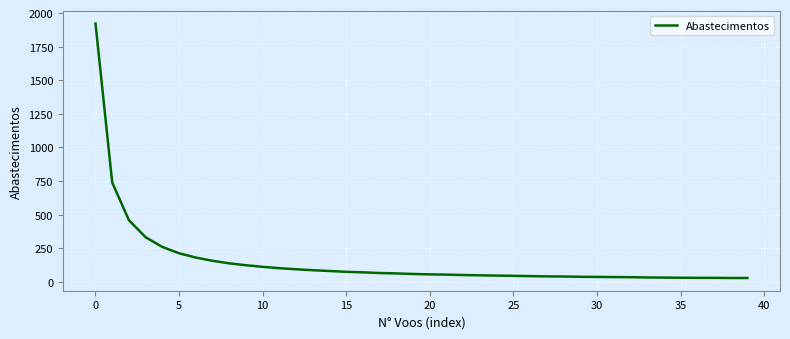

What is the difference between the second highest and second lowest values?

710